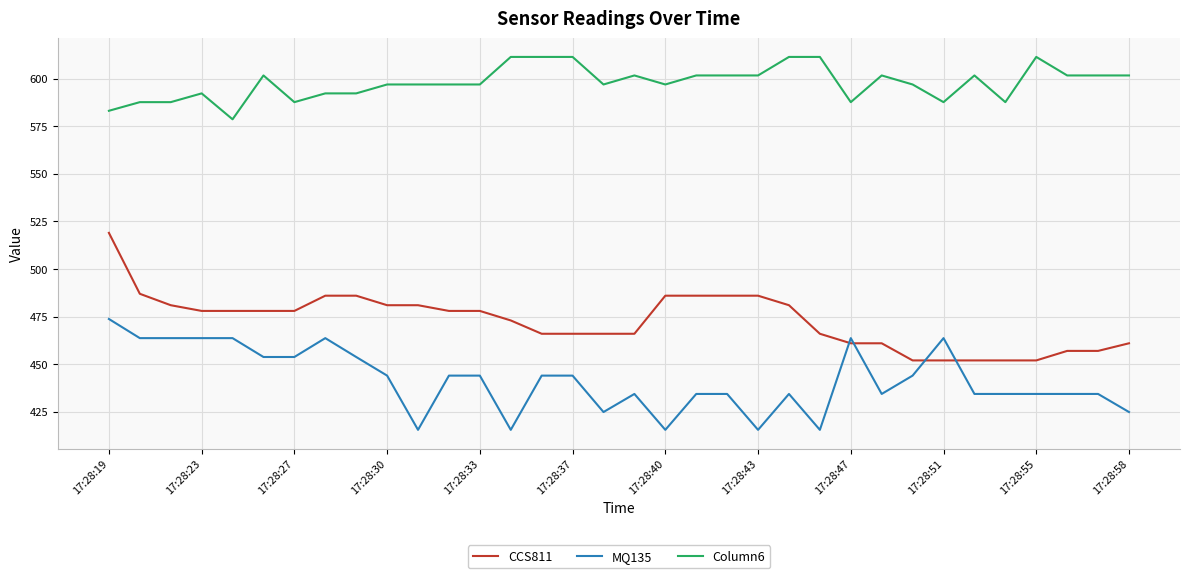

What is the minimum value shown in the chart?

415.5